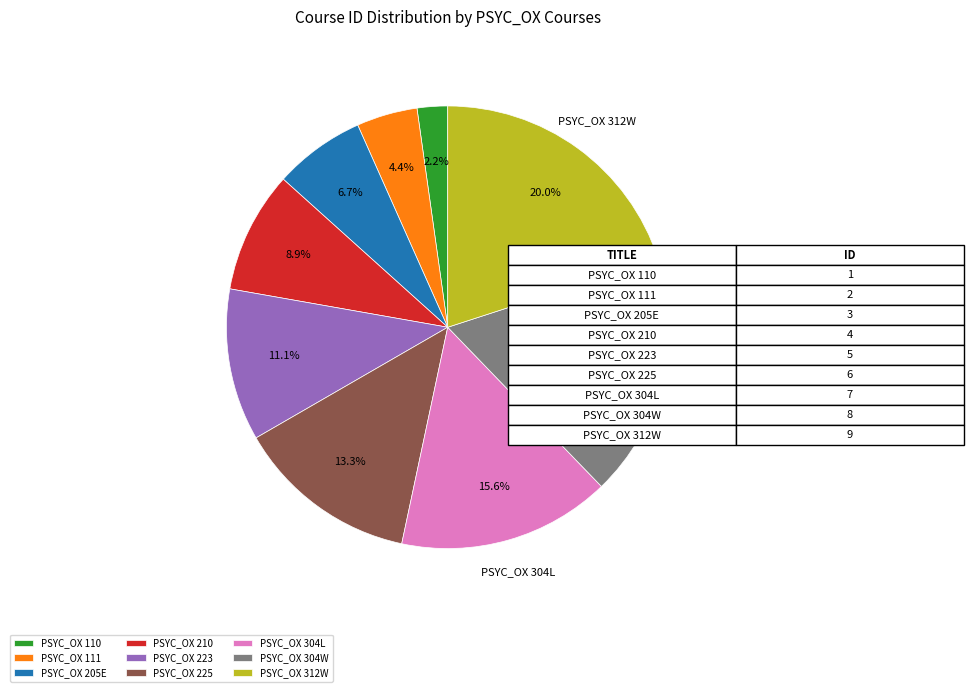

Combined, do PSYC_OX 111 and PSYC_OX 205E account for over 50%?

No